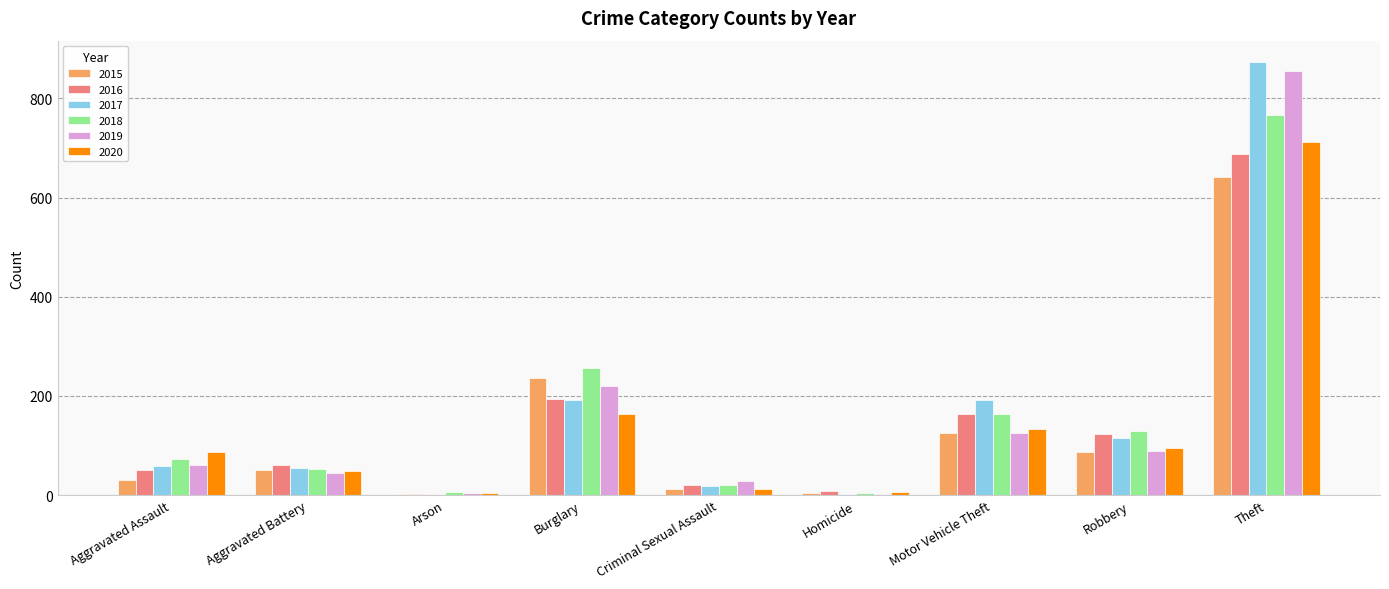

Is it true that 2019 equals 90 at Burglary?

False